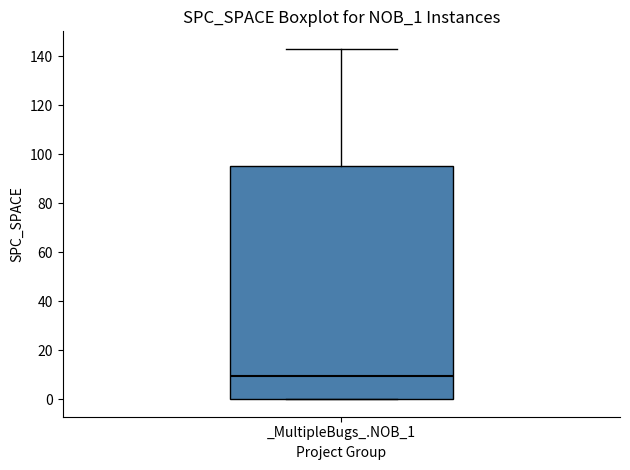

Where is the upper edge of the box for _MultipleBugs_.NOB_1 on the y-axis? The values are not printed on the chart, so give them approximately, as read against the axis.

96